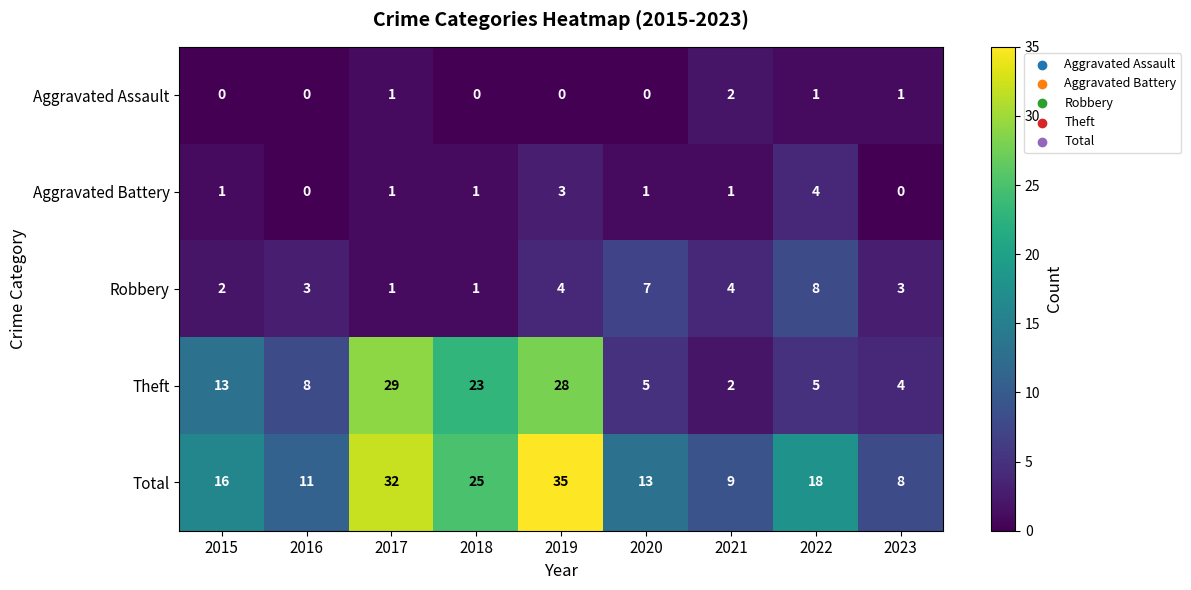

How many data points in Total are less than 16?

4